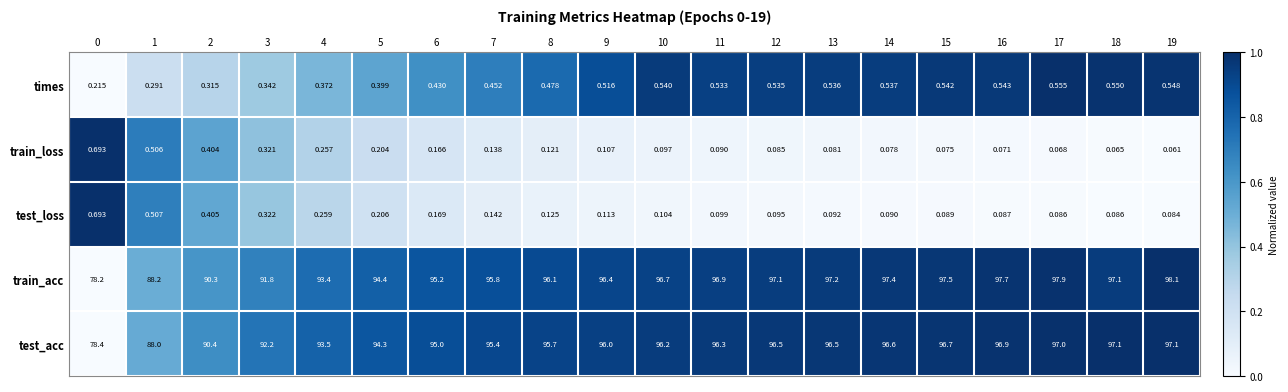

At 2, list the series in order from smallest to largest.

times, train_loss, test_loss, train_acc, test_acc